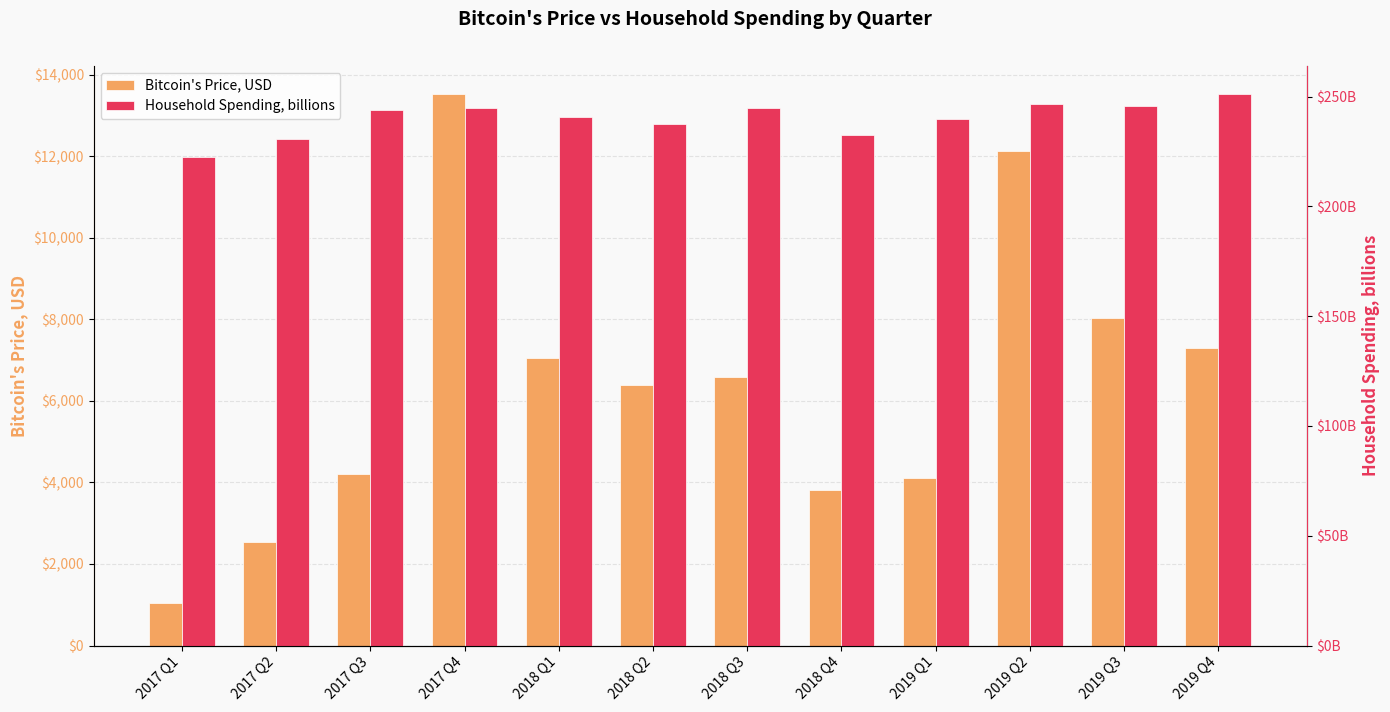

Which series has the widest spread of values?

Bitcoin's Price, USD